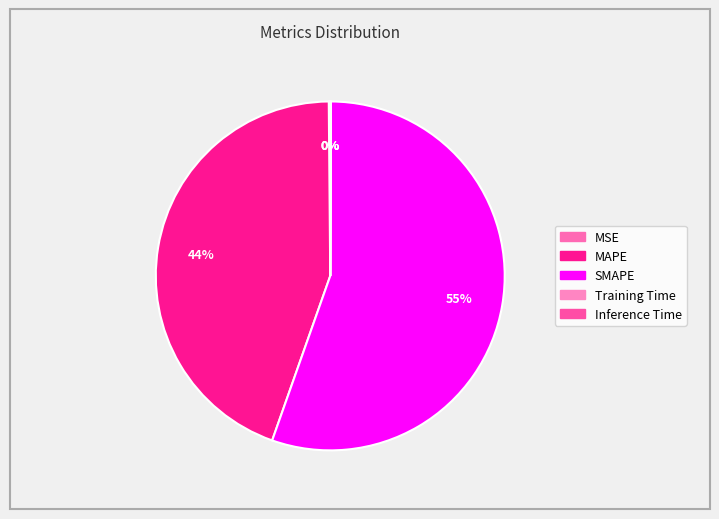

To the nearest percent, what percentage of the pie is MAPE?

44%